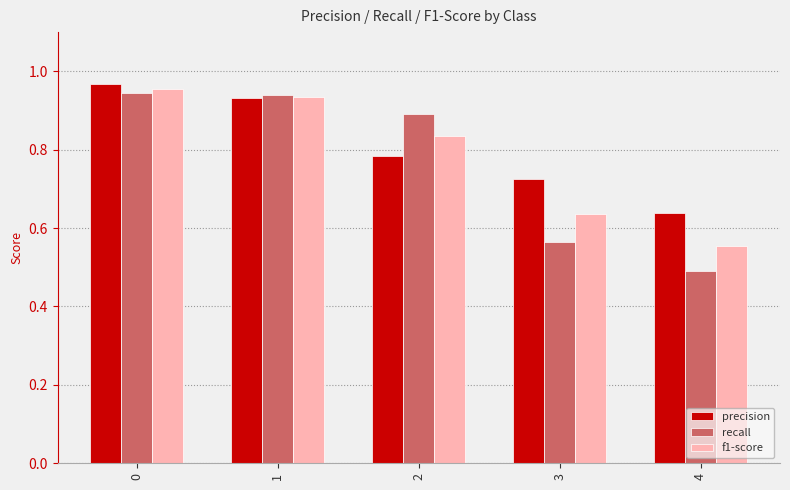

Count the recall values in the range 0 to 1.

5